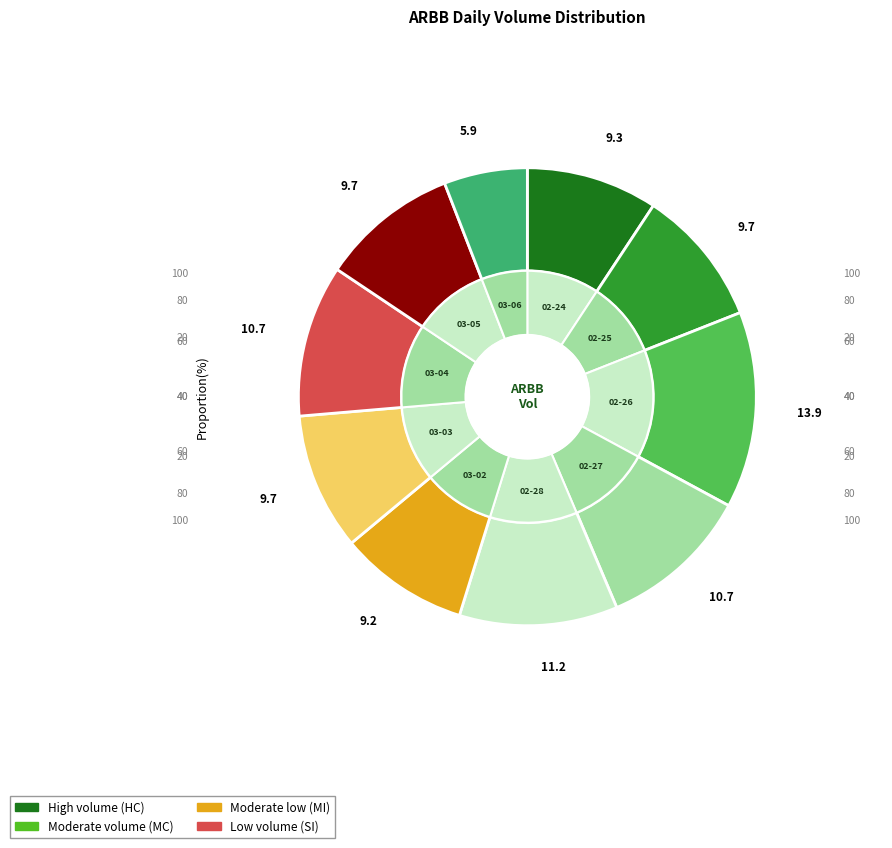

Does 2020-03-04 represent more than half of the total?

No